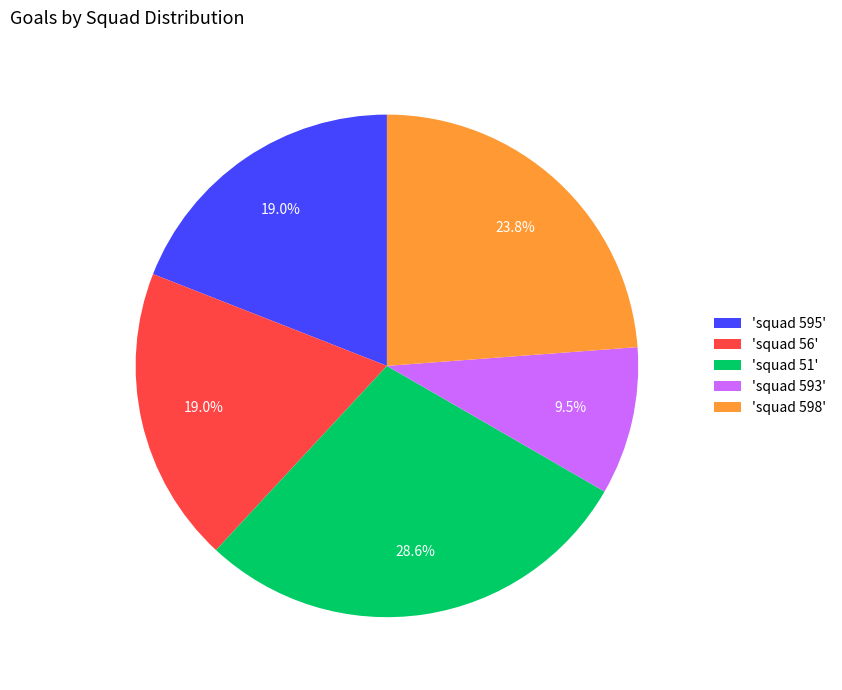

To the nearest percent, what is the difference between the largest and smallest slice percentages?

19%